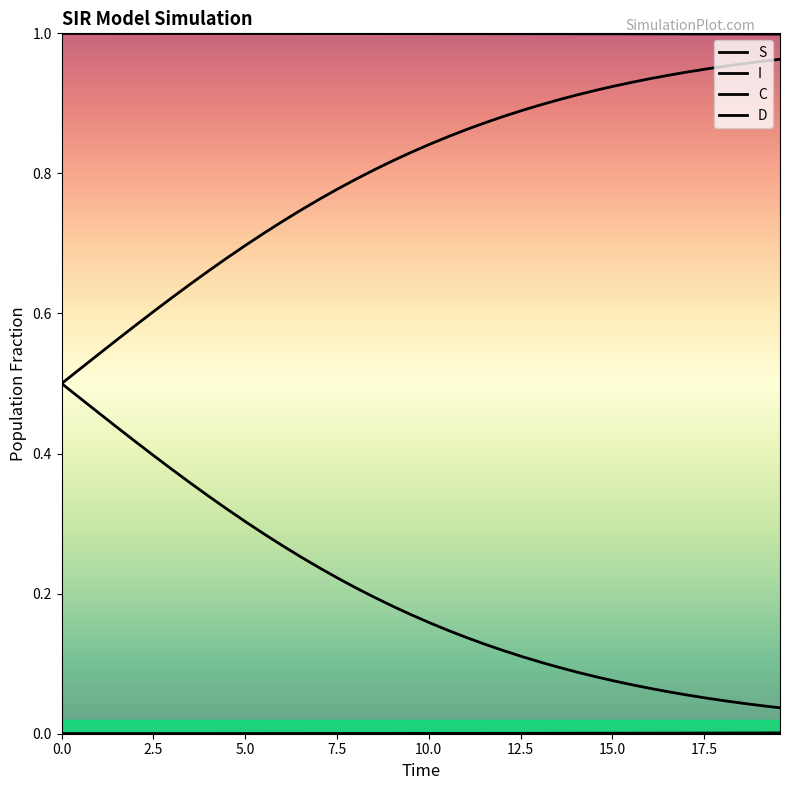

Does the chart have visible grid lines?

No